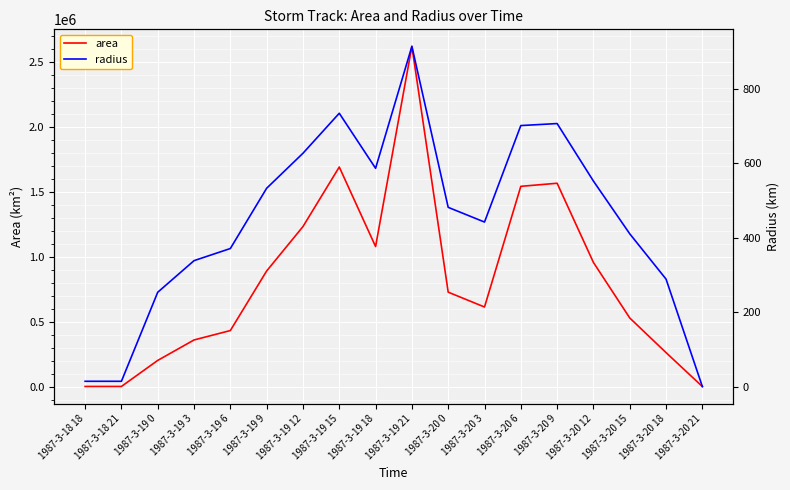

How many data points in radius are above 481?

9